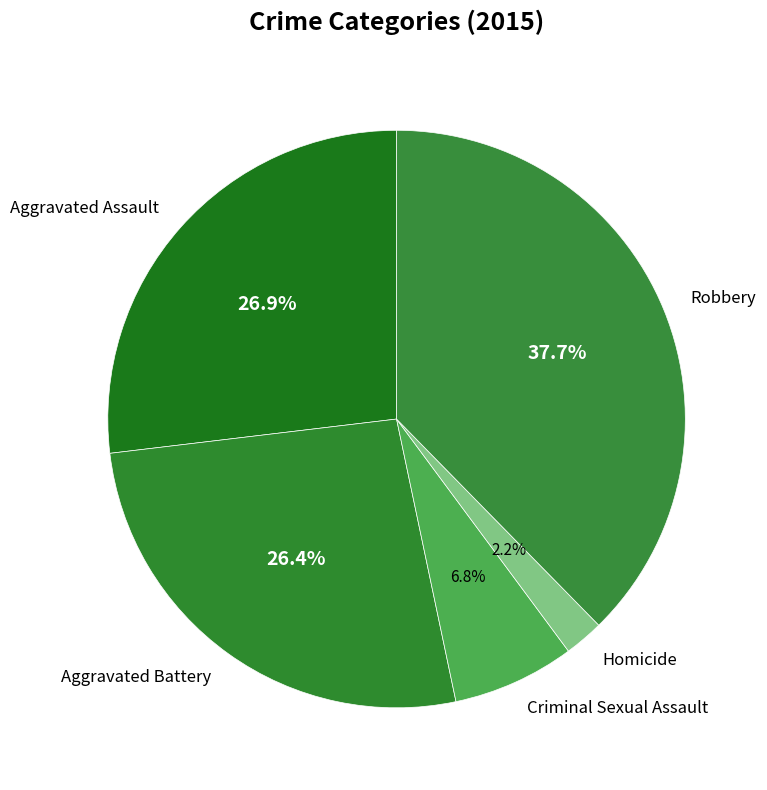

True or false: Aggravated Battery accounts for 20% of the total.

False